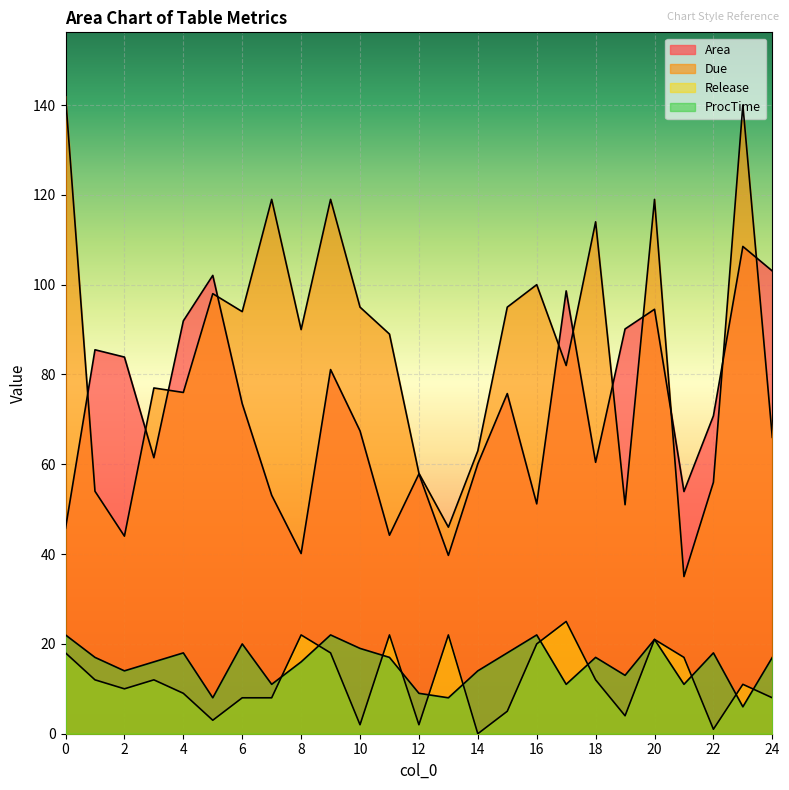

Read the ProcTime value at 9.

22.0